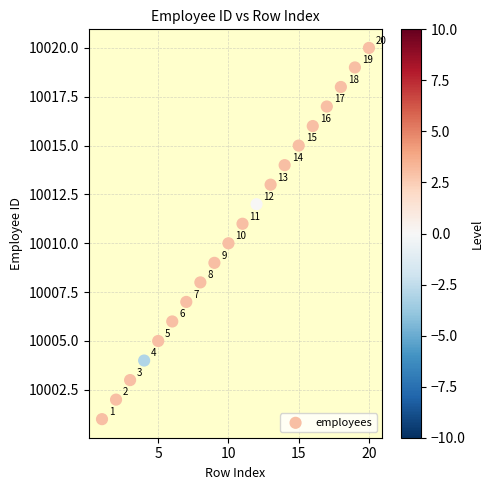

What is the range of Y values (max minus min)?

19